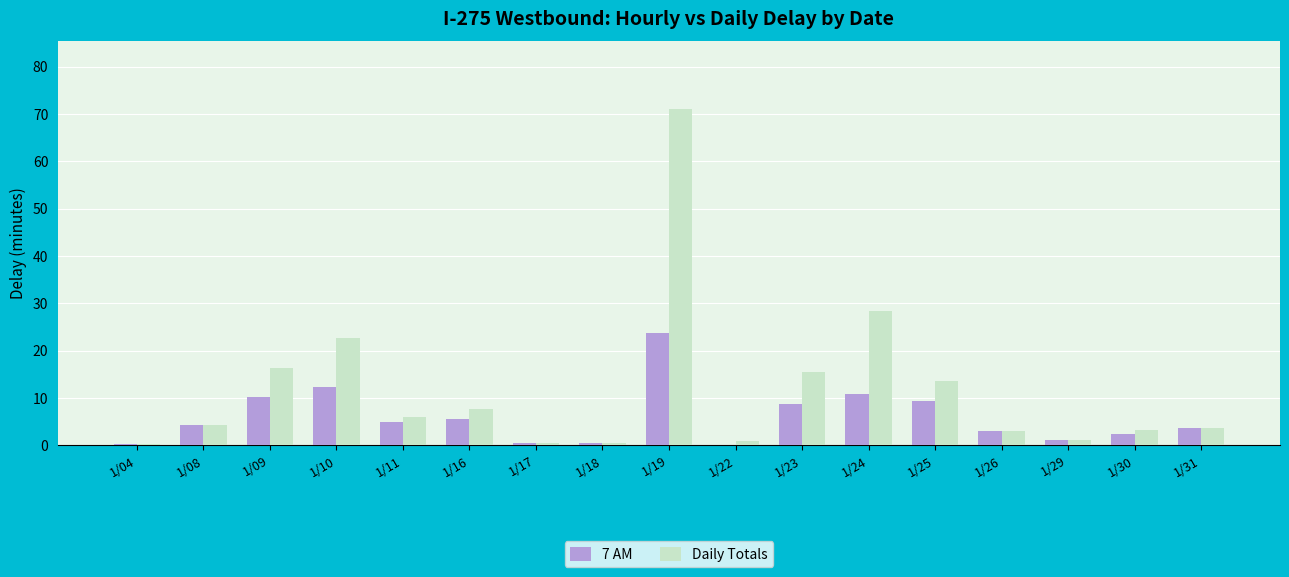

What is the sum of all Daily Totals values?

199.2